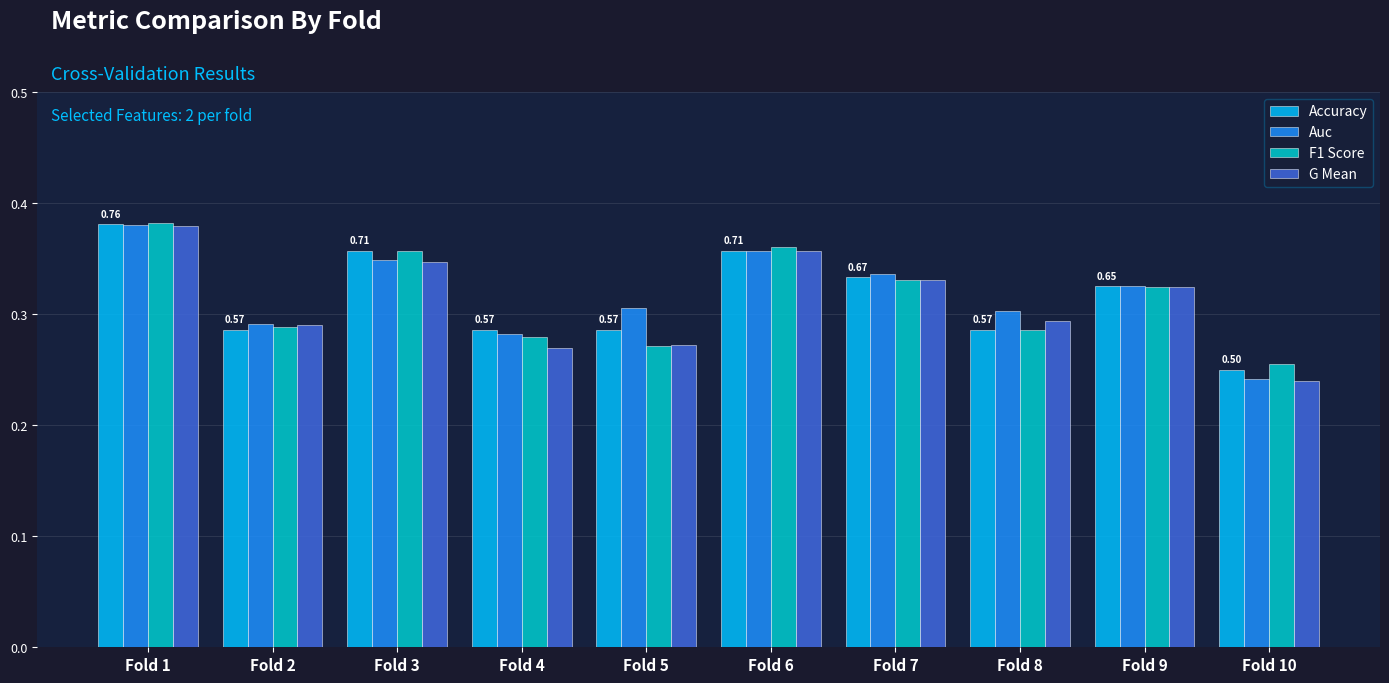

Is the value of Auc at Fold 8 greater than the value of G Mean at Fold 7?

No